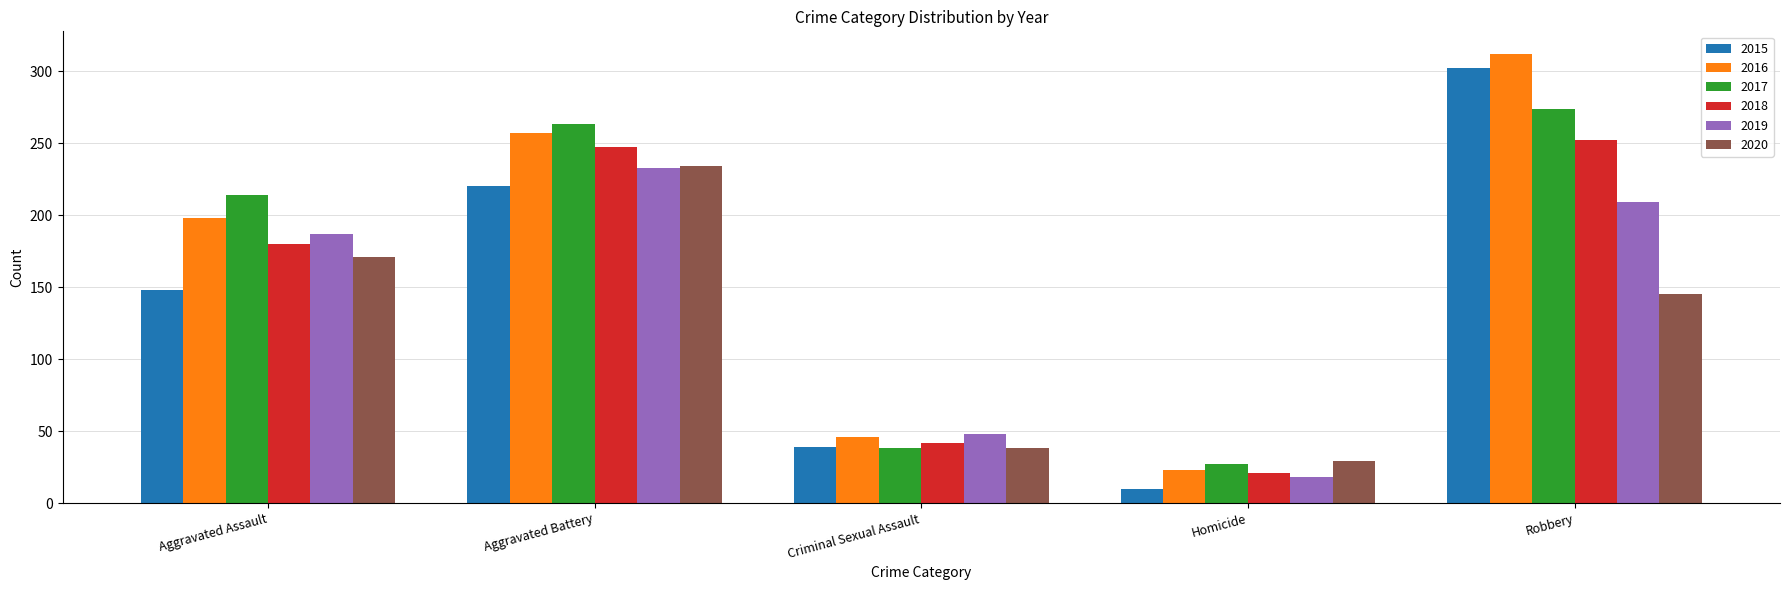

What is the difference between the 2020 values at Aggravated Battery and Criminal Sexual Assault?

196